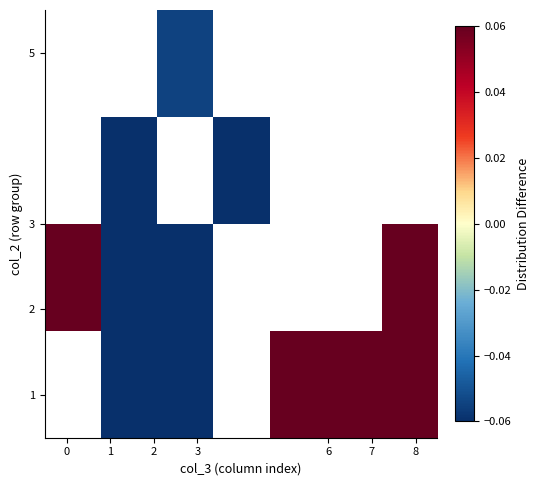

How many series are shown in this chart?

4